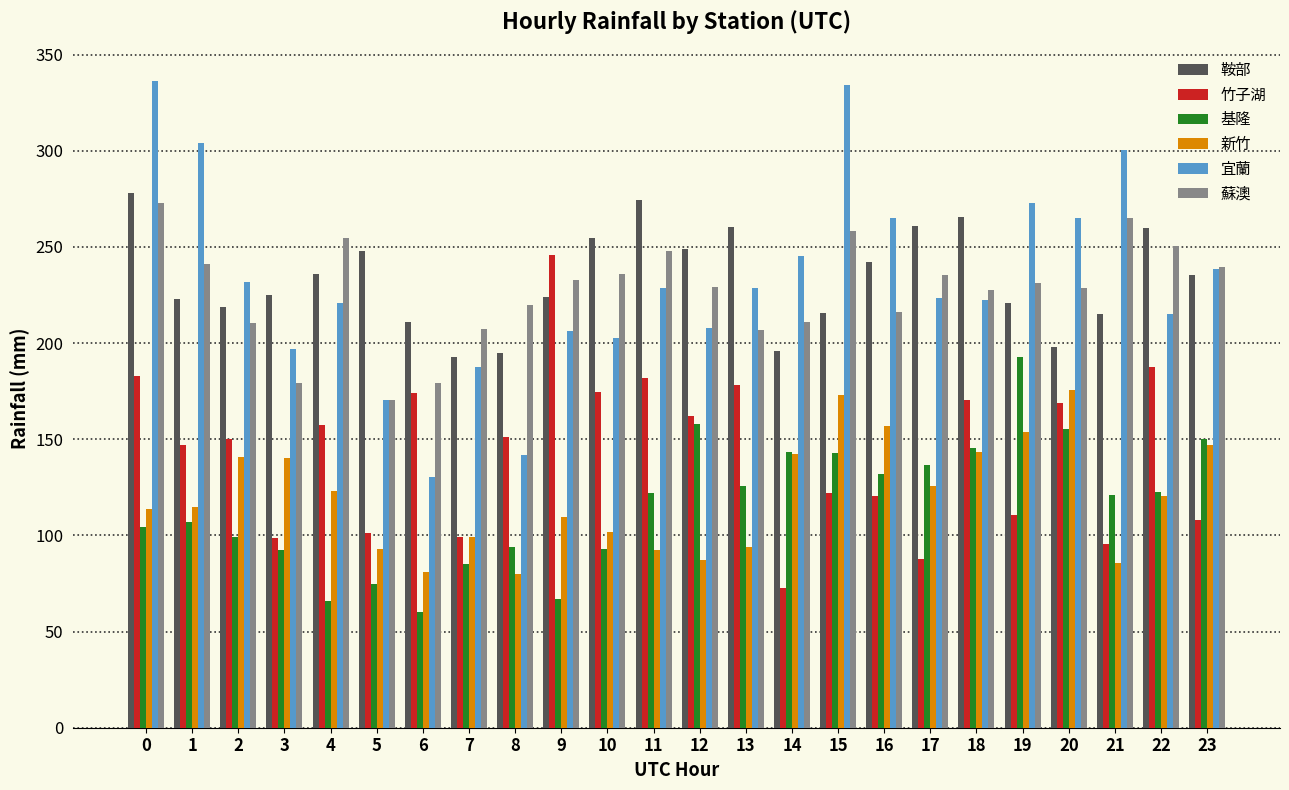

What is the total value across all series at 10?

1061.9